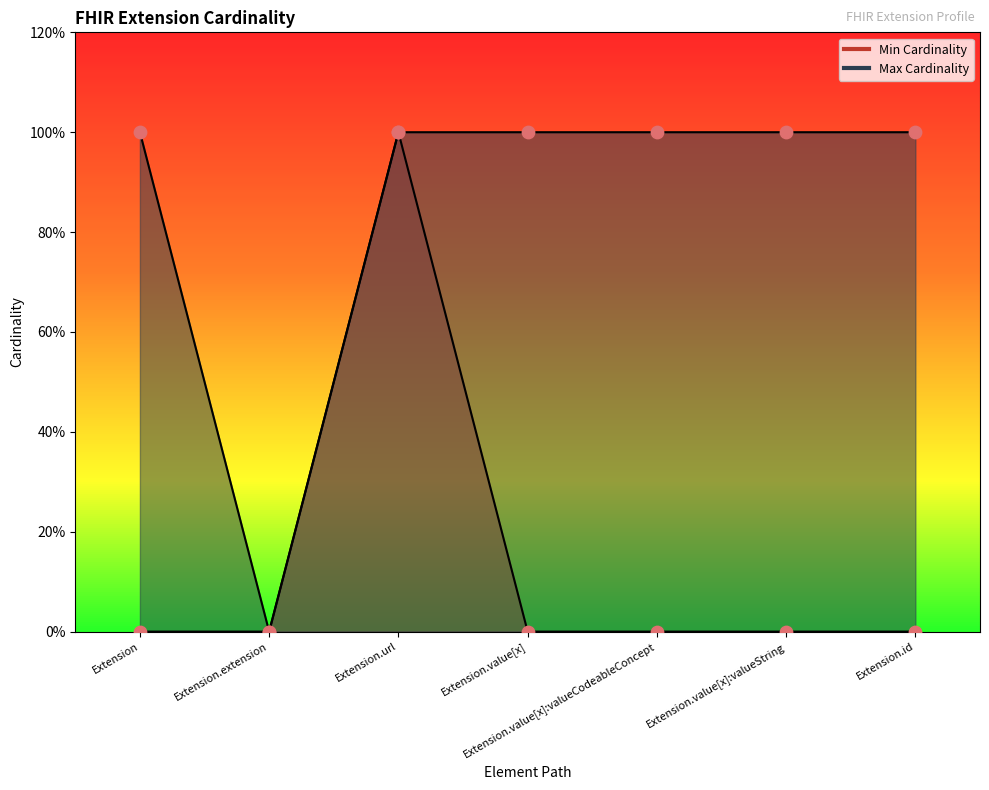

Which series has the widest spread of Y values?

Min Cardinality